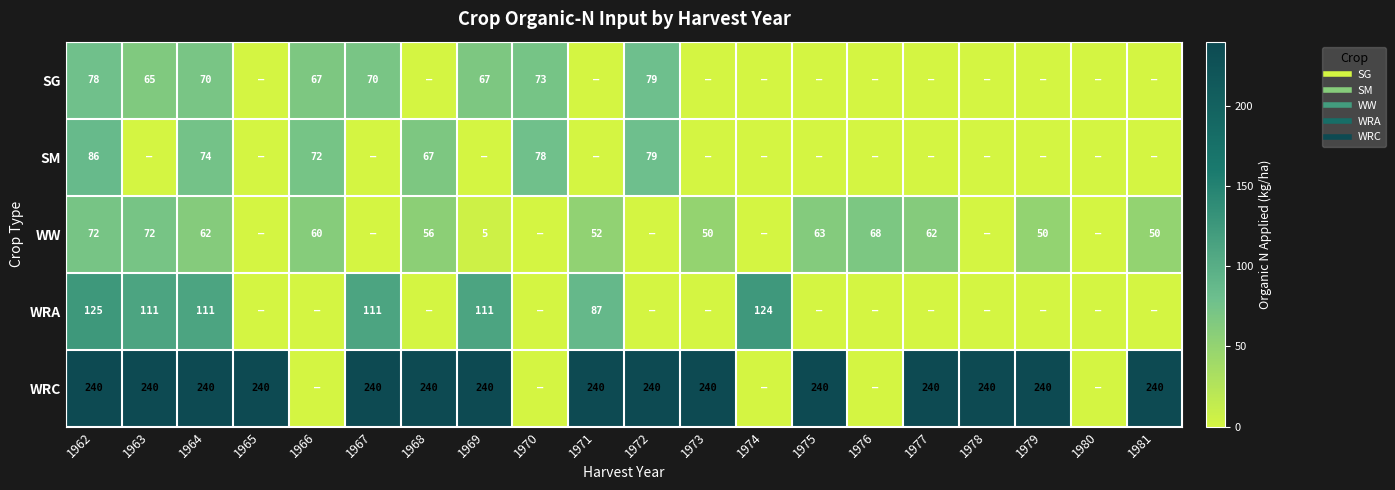

What is the difference between the highest and lowest values at 1965?

240.0